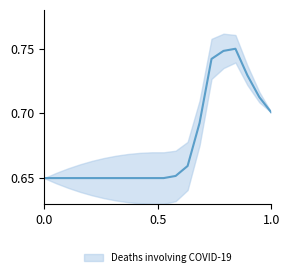

How many data points does each series have?

20